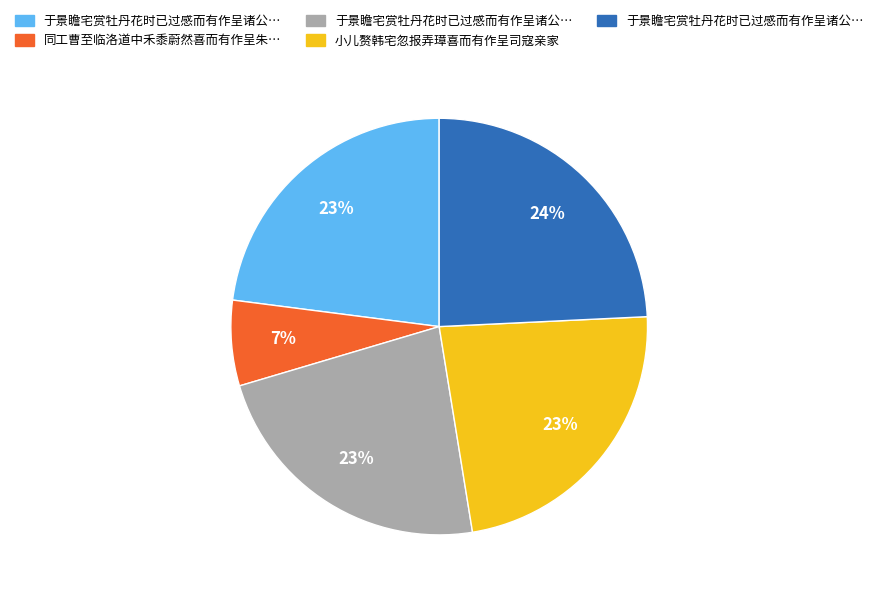

Is there any slice that represents more than half of the pie?

No